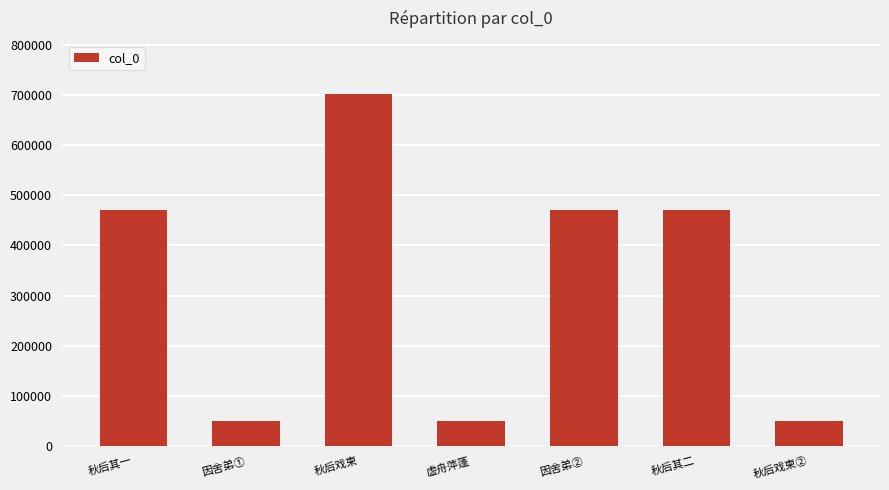

Is it true that the value at 虚舟萍蓬 is 49520?

True